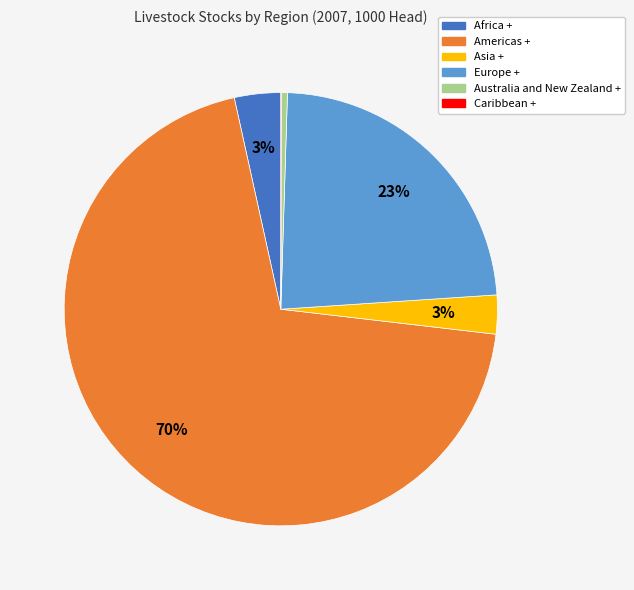

Does any single category account for the majority?

Yes